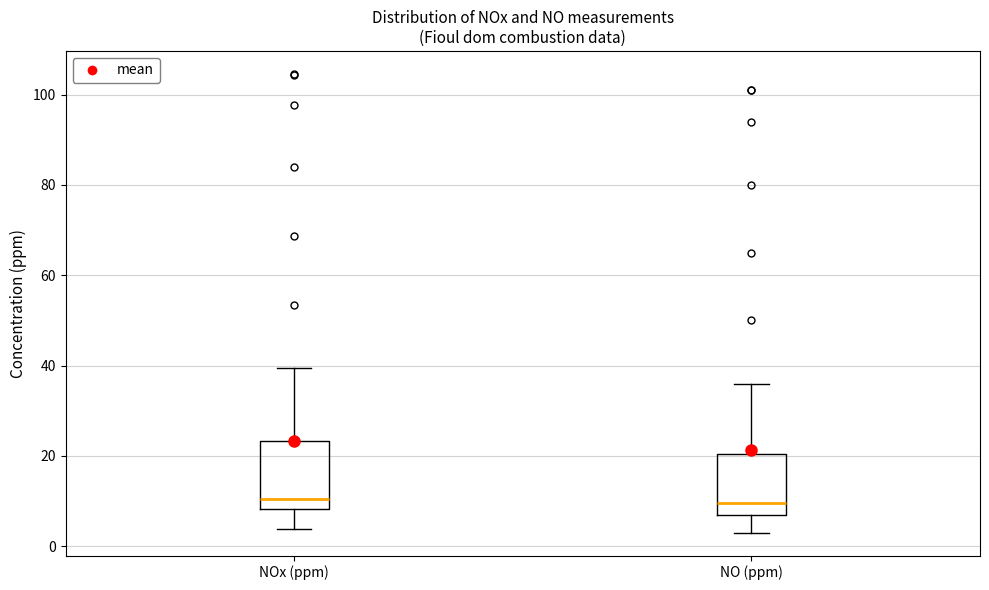

Where does the median line of the box for NO (ppm) sit on the y-axis? The values are not printed on the chart, so give them approximately, as read against the axis.

10